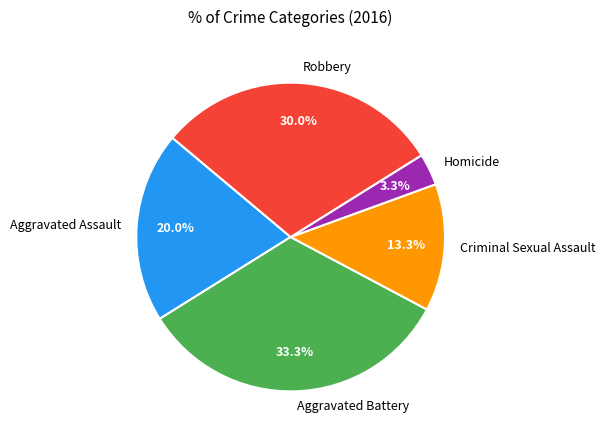

Approximately how many times larger is the value at Aggravated Battery compared to Criminal Sexual Assault?

2.5